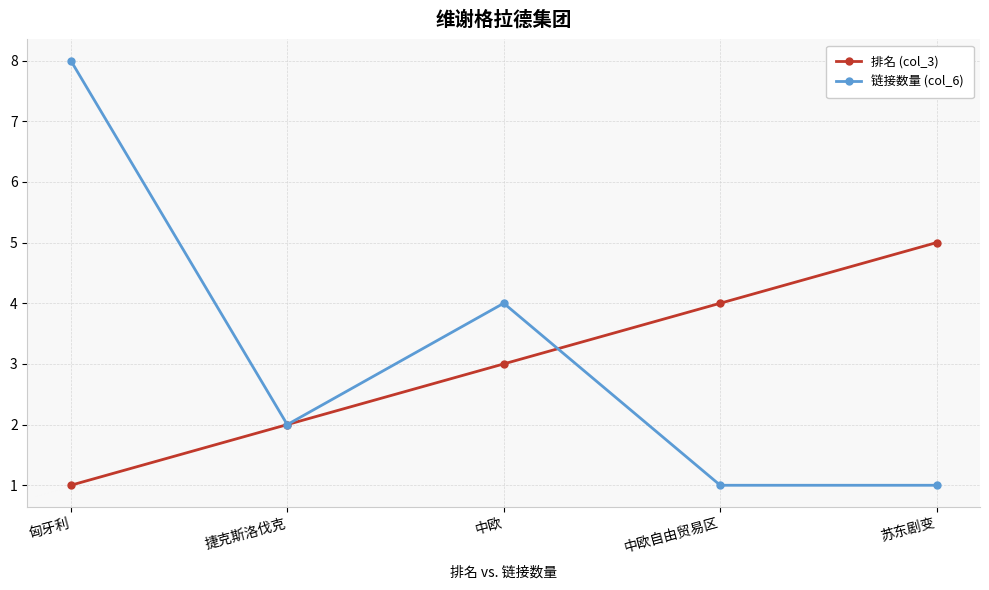

Which series ends up on top after the final intersection of 排名 (col_3) and 链接数量 (col_6)?

排名 (col_3)